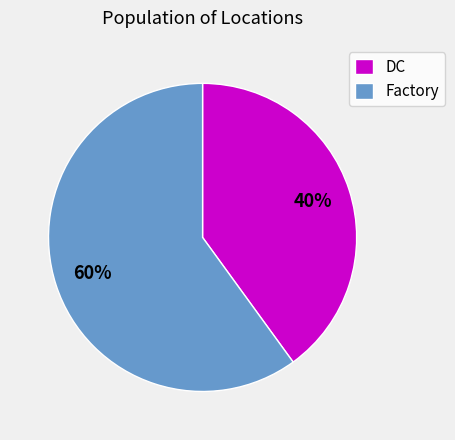

To the nearest percent, what is the difference between the largest and smallest slice percentages?

20%